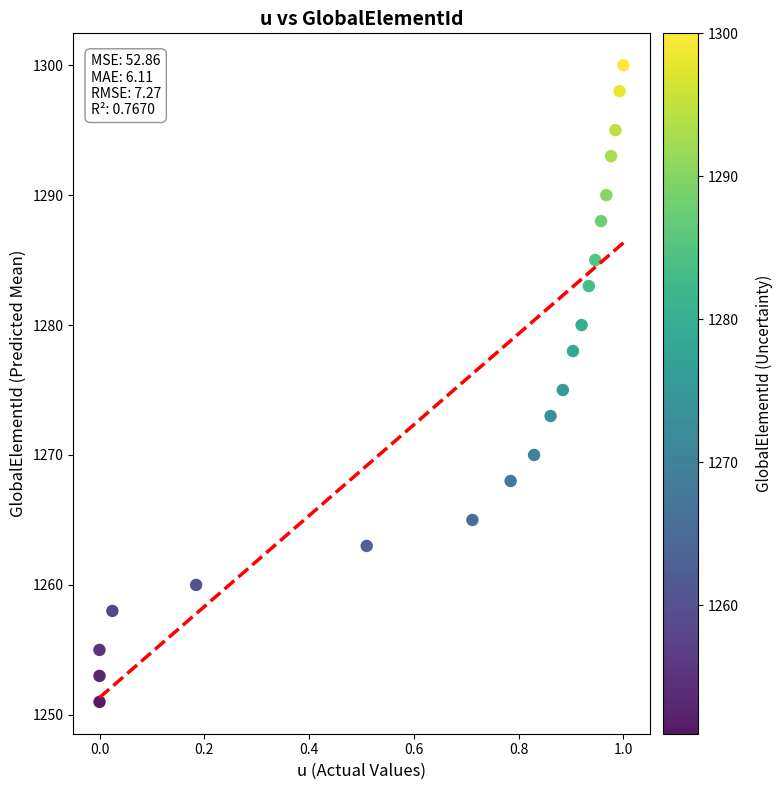

What is the range of Y values (max minus min)?

49